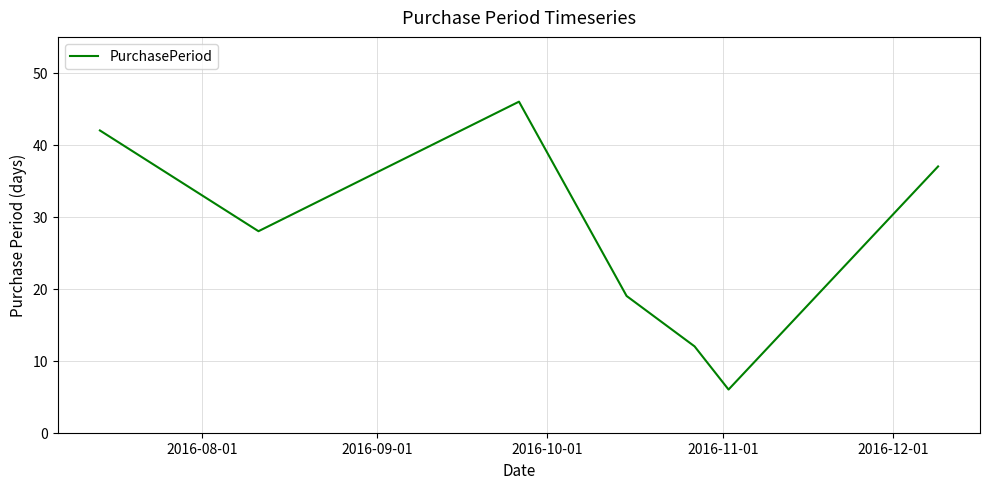

What is the difference between the maximum and minimum values?

40